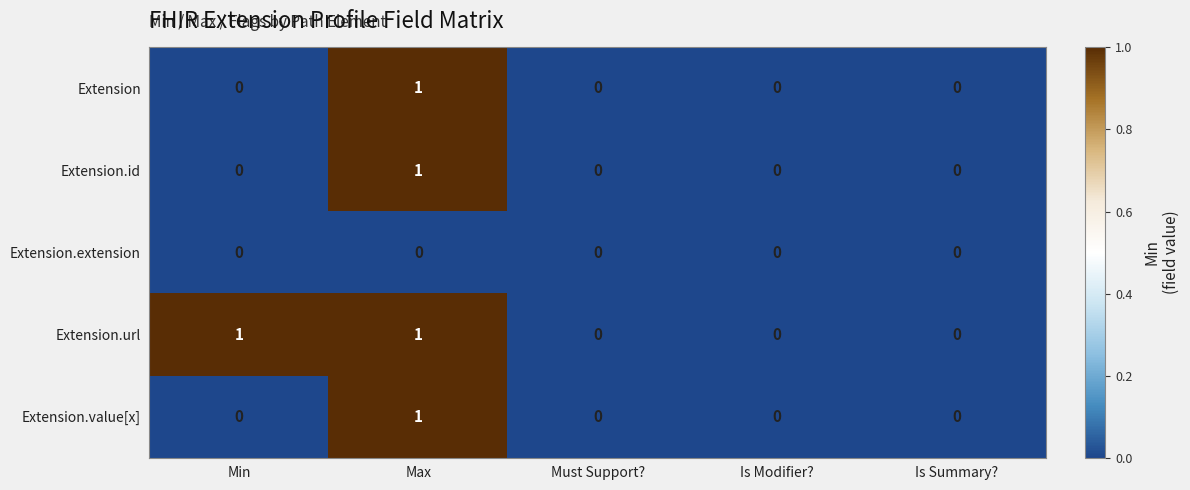

Is it true that Extension equals 0 at Is Modifier??

True